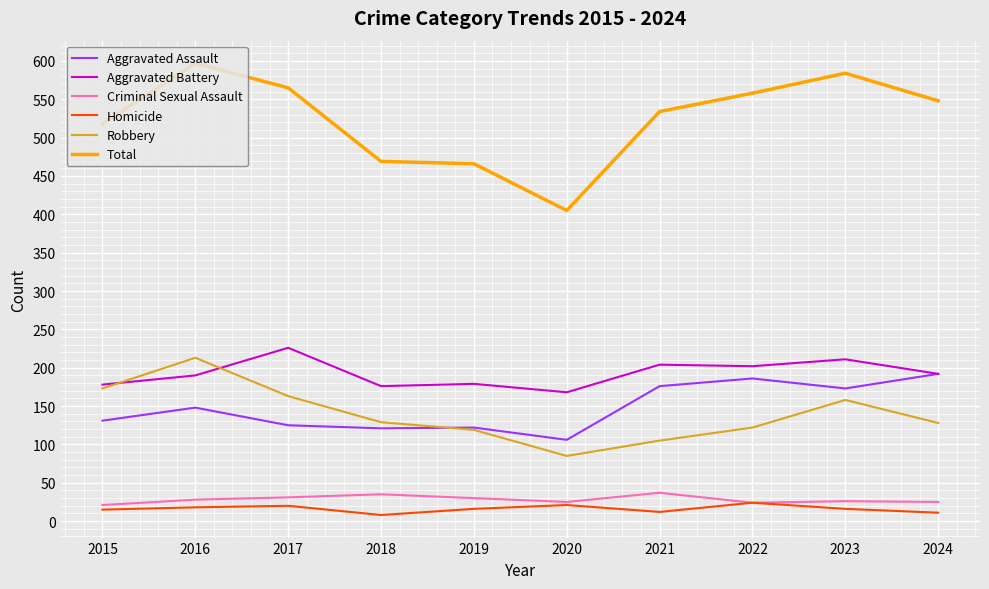

Read the Criminal Sexual Assault value at 2022, to the nearest 5.

25